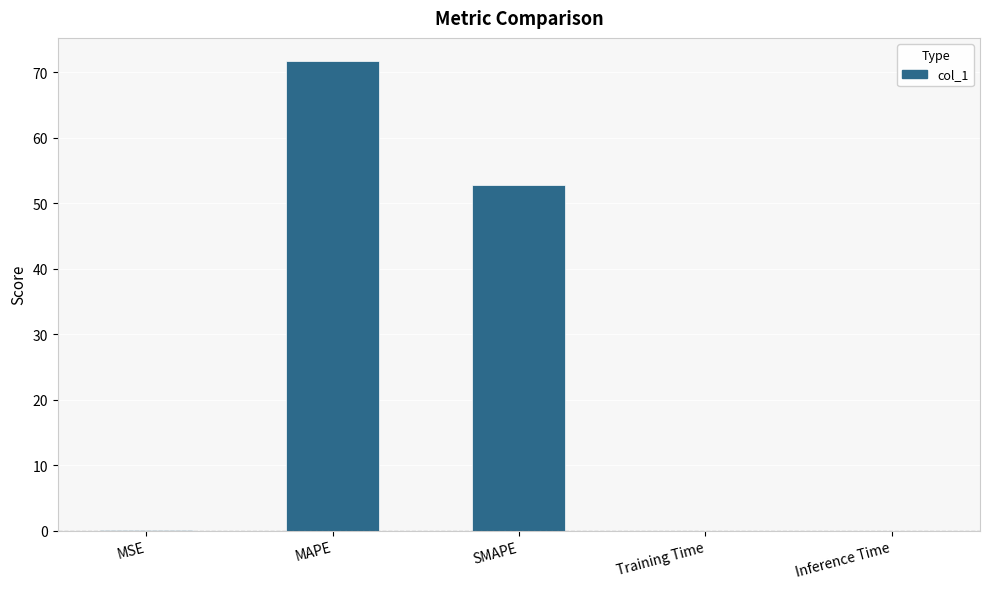

True or false: the data shows 71.7 at MAPE.

True